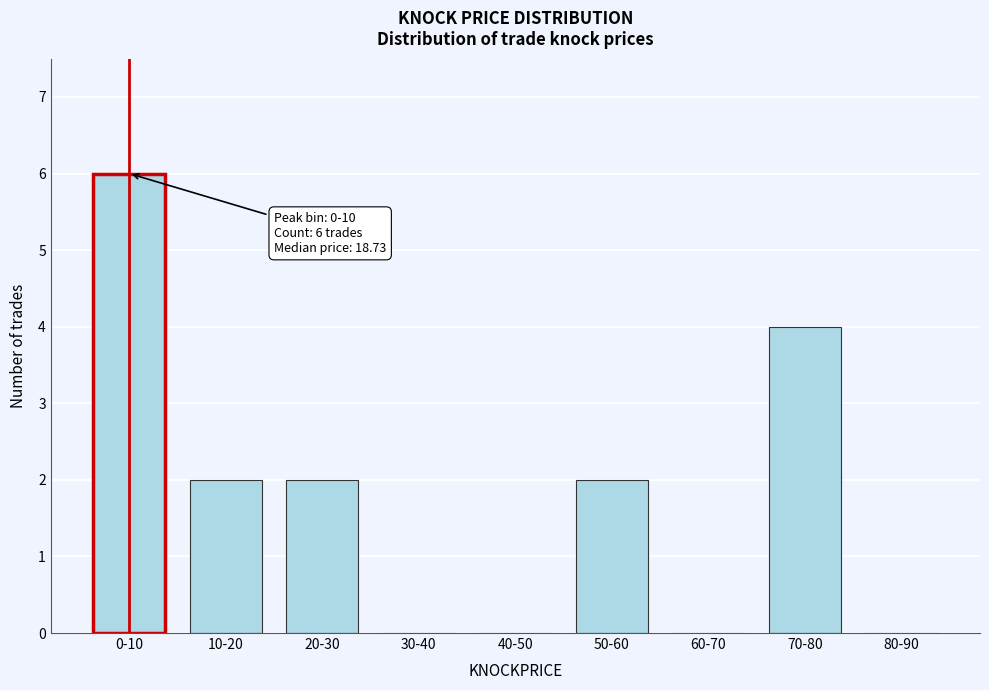

Reading left to right, extract all data points from this chart.

0-10=6	10-20=2	20-30=2	30-40=0	40-50=0	50-60=2	60-70=0	70-80=4	80-90=0